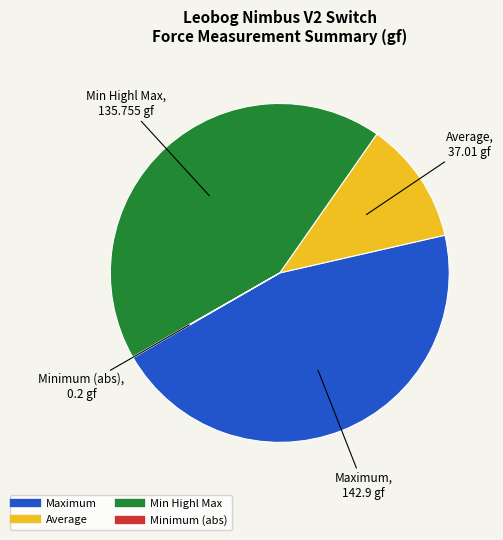

Is there any slice that represents more than half of the pie?

No